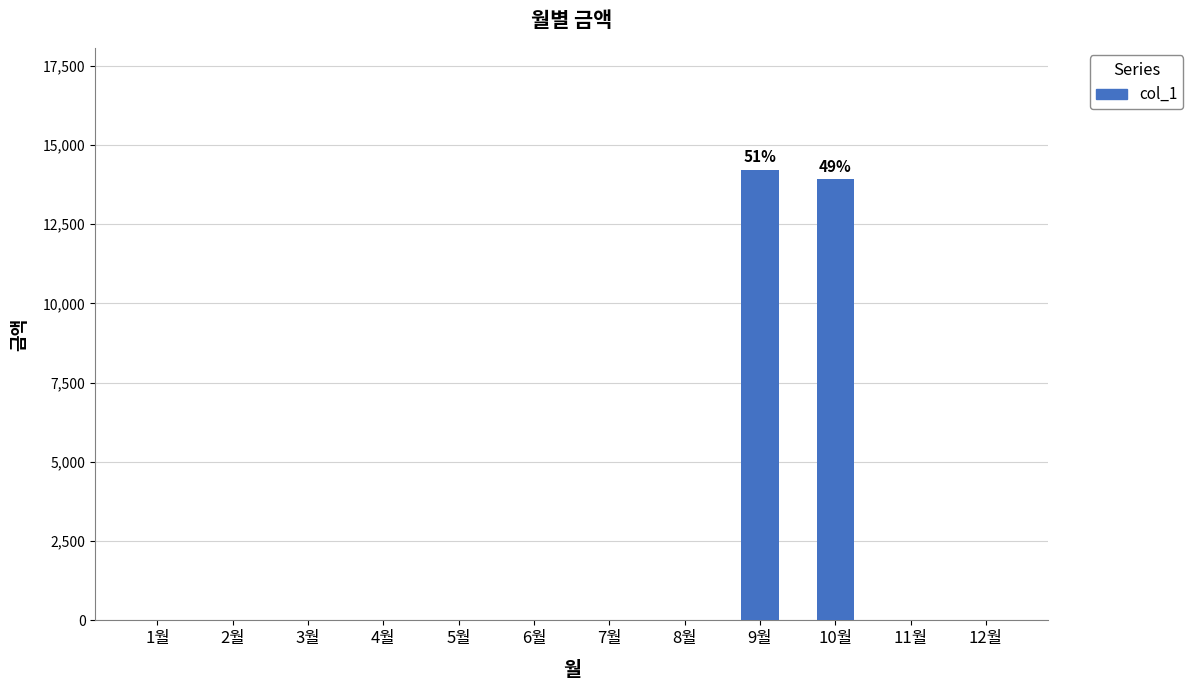

What is the sum of all values?

28130